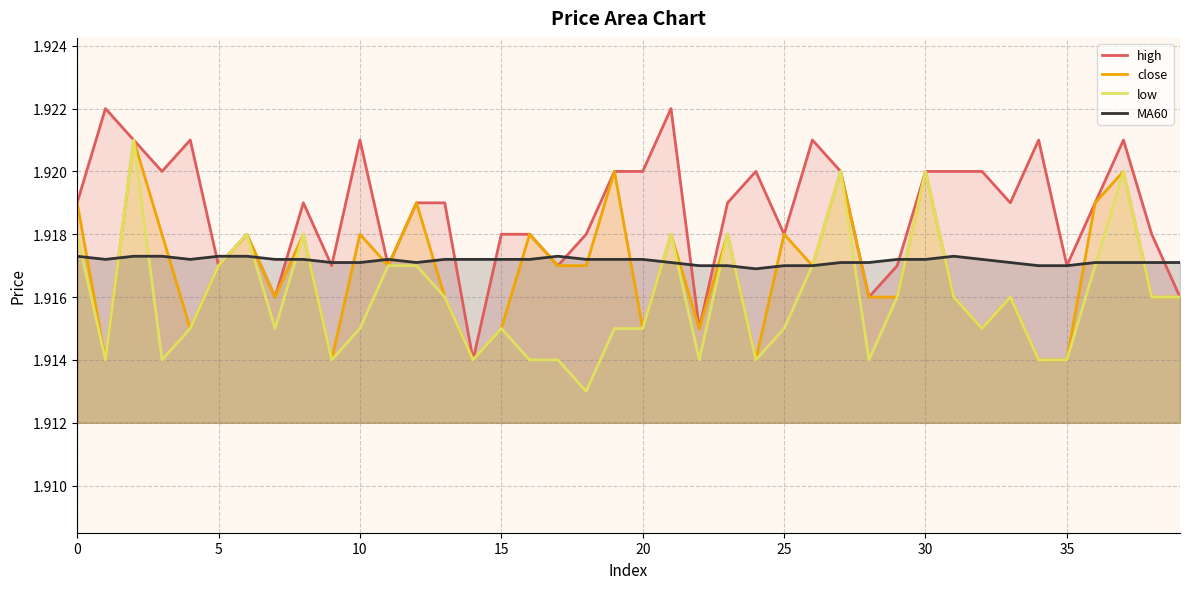

Which category has the lowest value across all series?

18